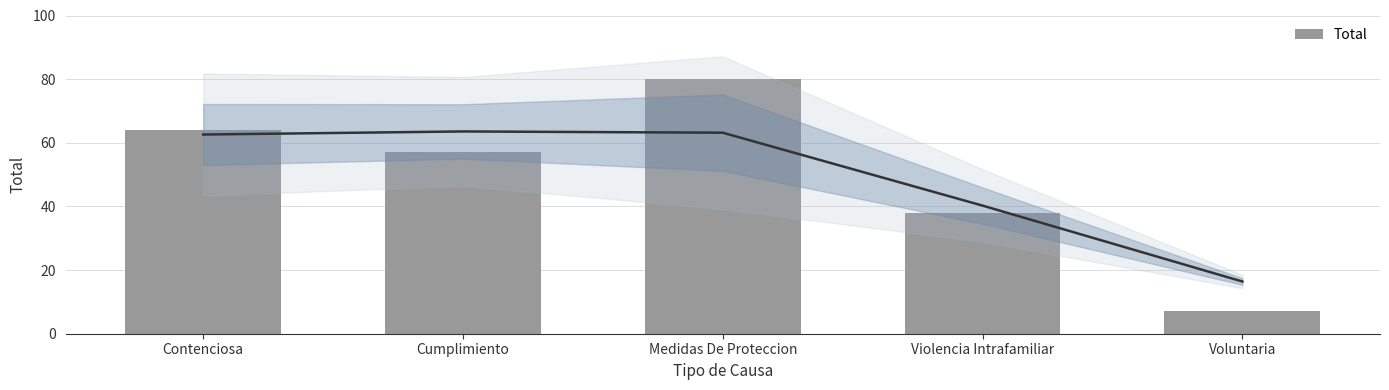

The value at Contenciosa is 88. True or false?

False